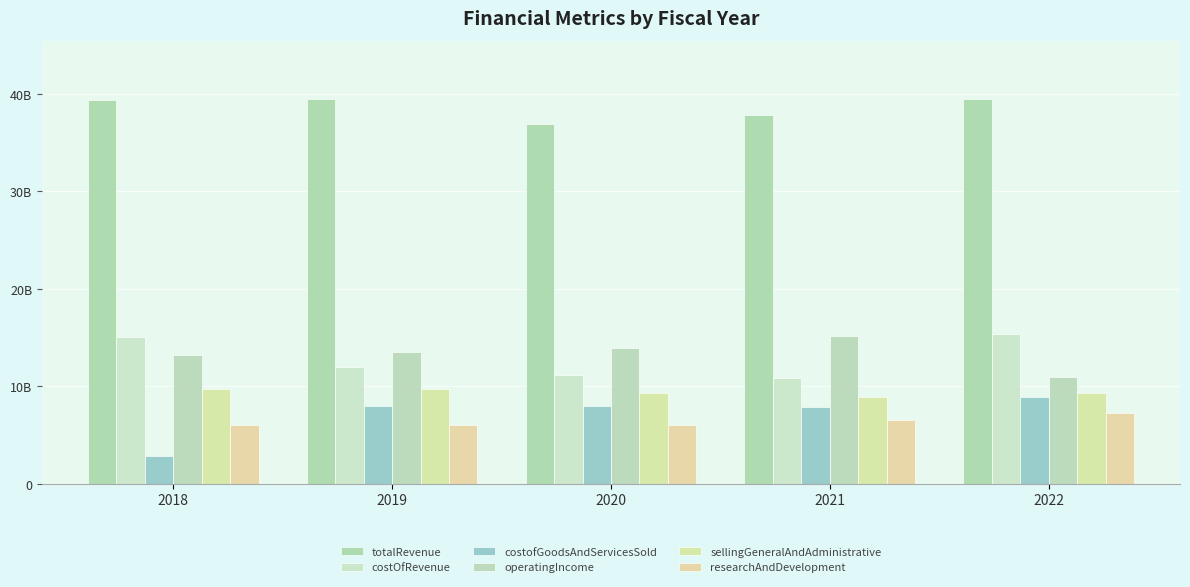

What is the spread (max minus min) of values at 2018?

36495000000